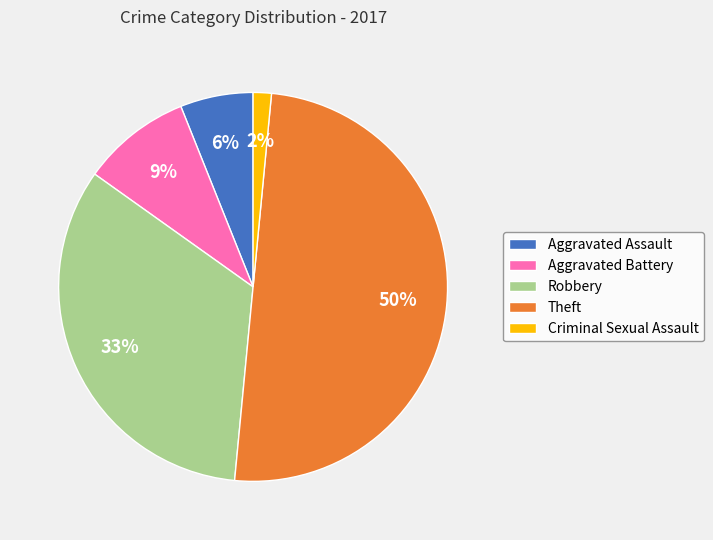

True or false: Criminal Sexual Assault accounts for 2% of the total.

True